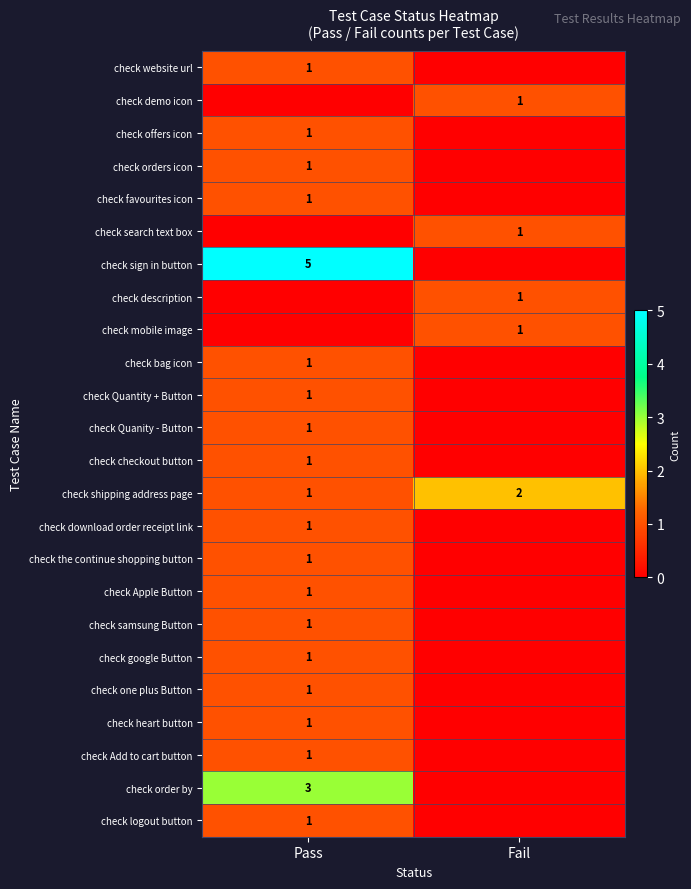

The value of check Quantity + Button at Pass is 1. True or false?

True